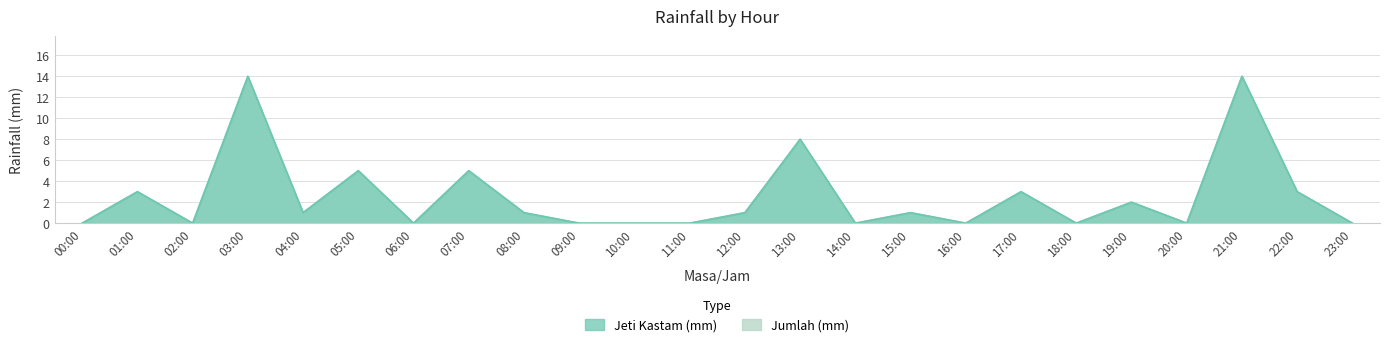

Reading left to right, what are all the values shown in this chart?

Jeti Kastam (mm): 0	3	0	14	1	5	0	5	1	0	0	0	1	8	0	1	0	3	0	2	0	14	3	0
Jumlah (mm): 0	3	0	14	1	5	0	5	1	0	0	0	1	8	0	1	0	3	0	2	0	14	3	0